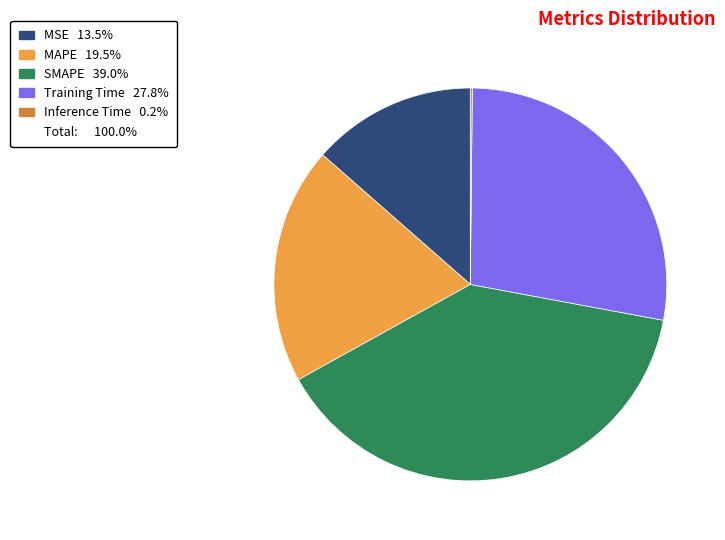

Is there a majority slice in this chart?

No